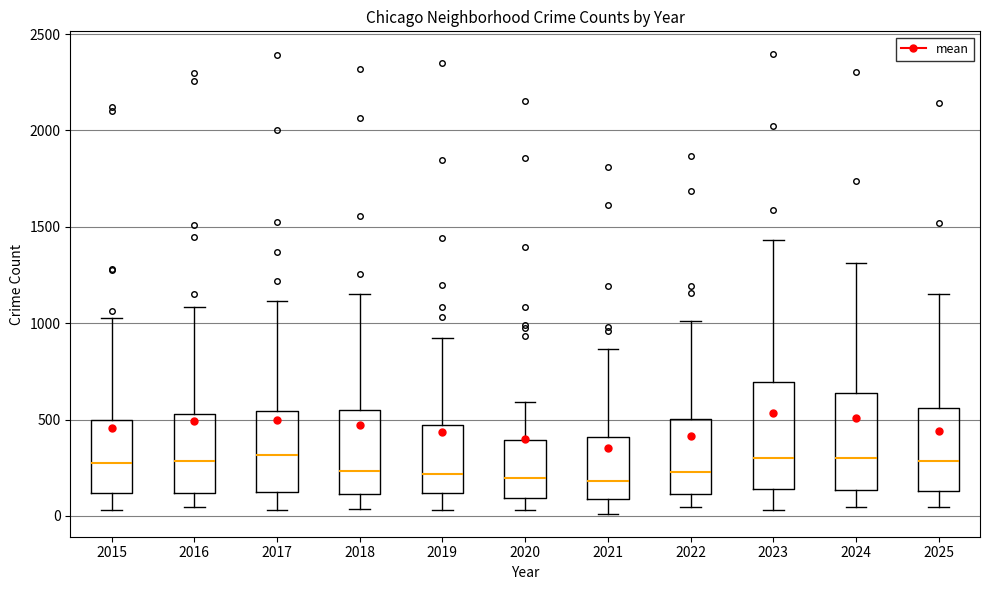

Where is the lower edge of the box at x = 2023 on the y-axis? The values are not printed on the chart, so give them approximately, as read against the axis.

150